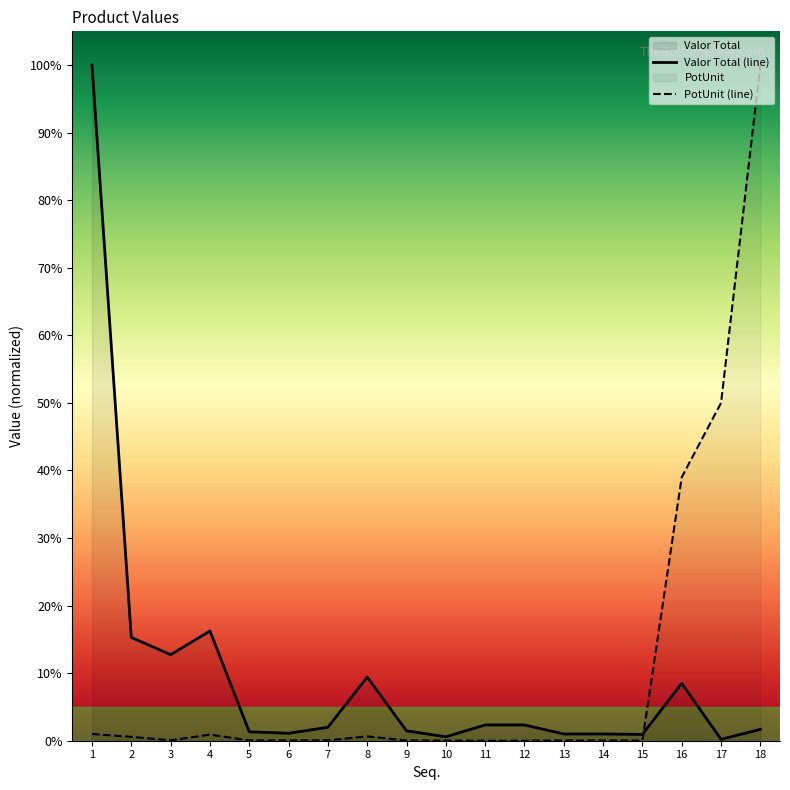

At which category does PotUnit (line) reach its first local peak?

4